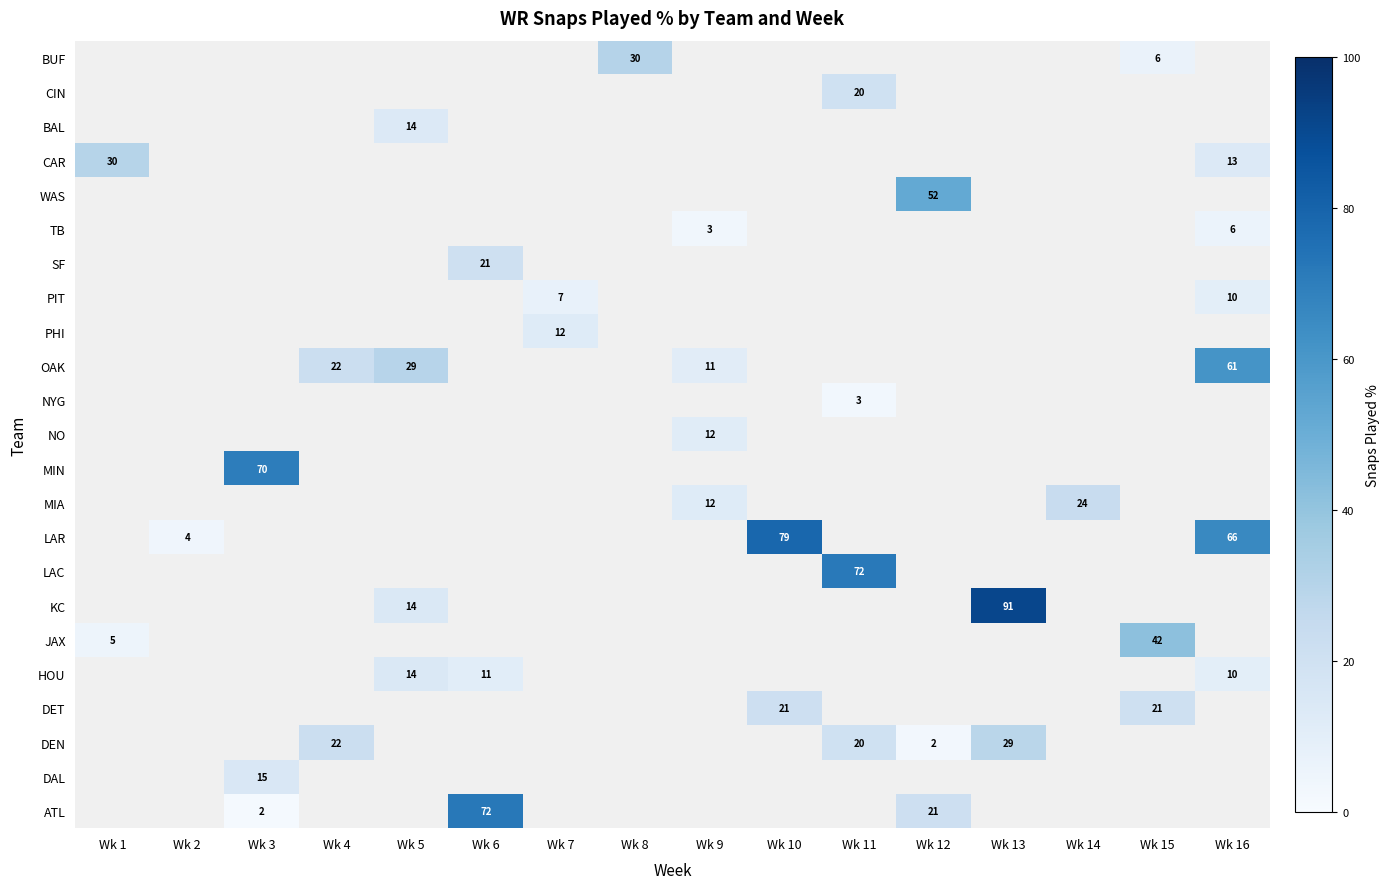

How many series are shown in this chart?

23